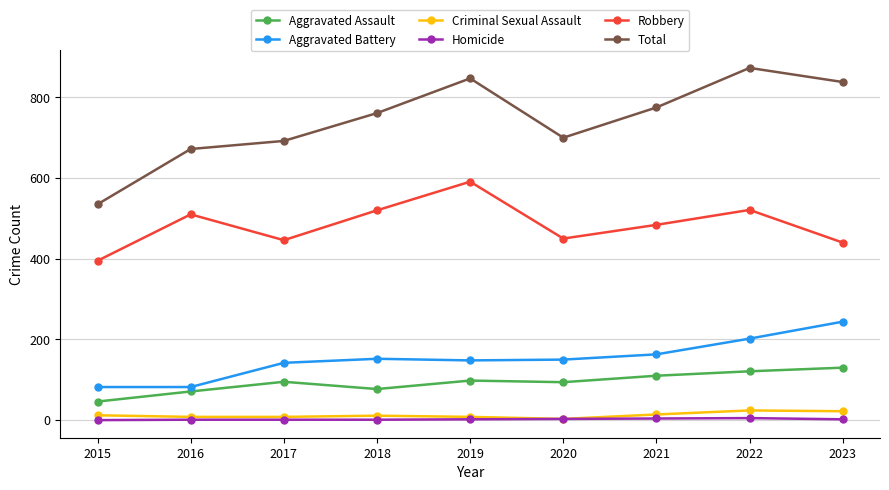

True or false: Aggravated Assault and Criminal Sexual Assault intersect in this chart.

False